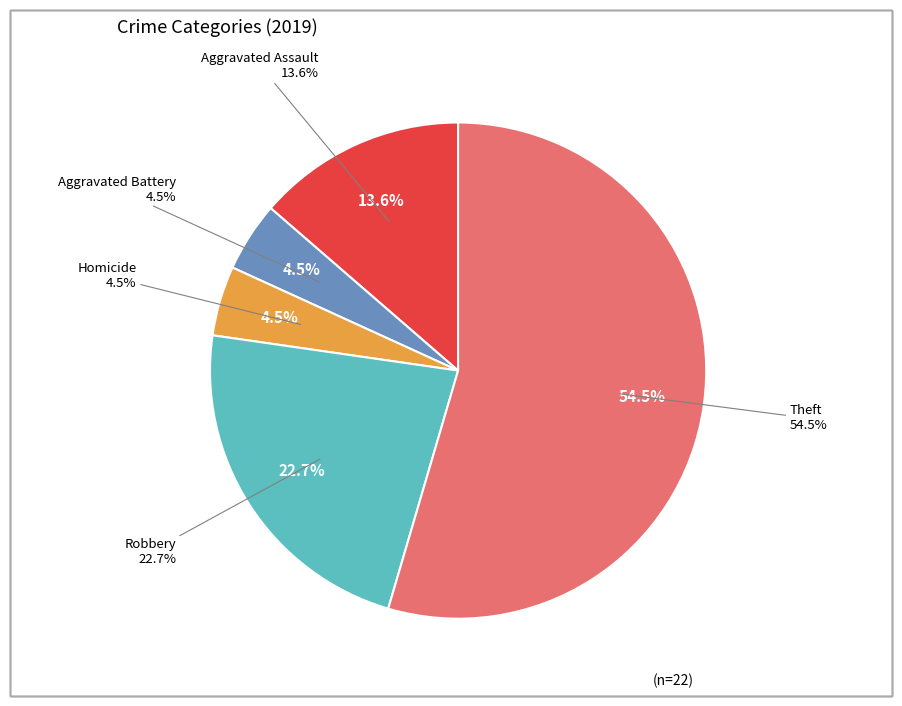

To the nearest percent, what percentage of the pie is Theft?

55%